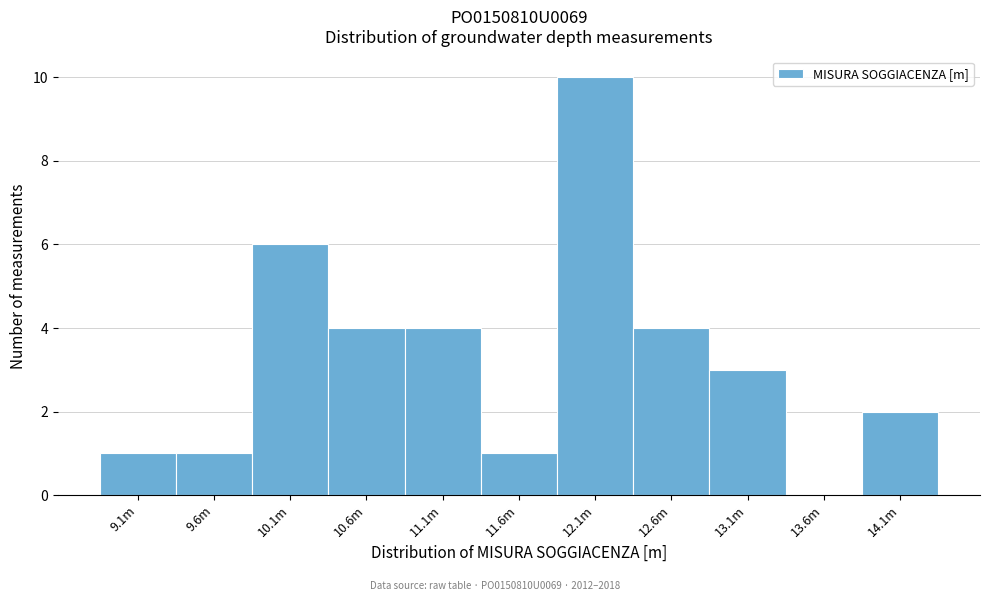

Reading right to left, list all the values displayed in this chart.

14.1m=2	13.6m=0	13.1m=3	12.6m=4	12.1m=10	11.6m=1	11.1m=4	10.6m=4	10.1m=6	9.6m=1	9.1m=1